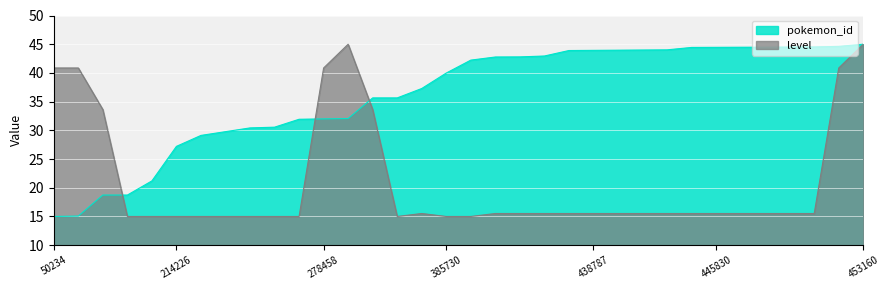

How many data points does each series have?

34